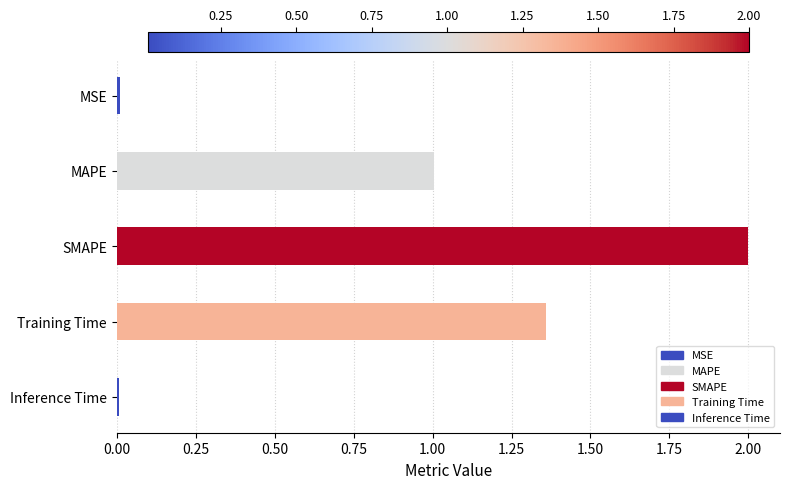

The chart shows a value of 0.2 at MAPE. True or false?

False